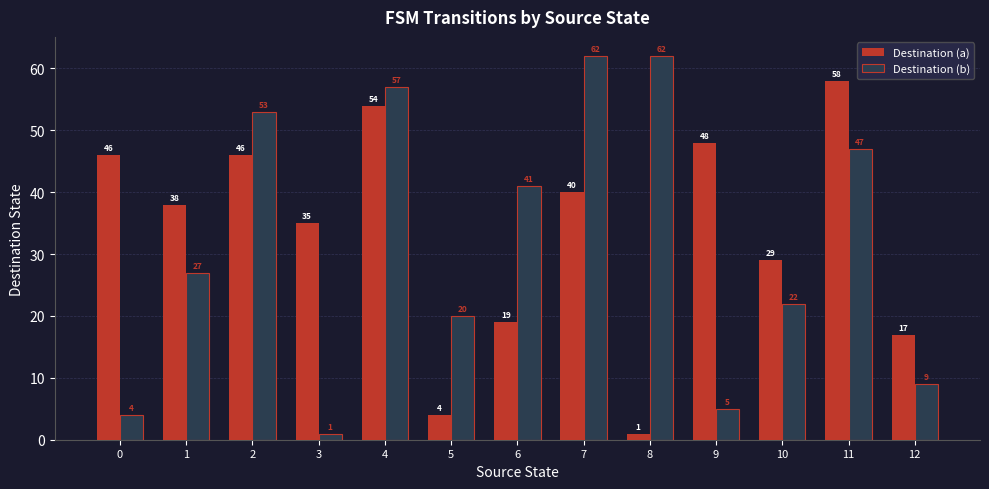

What is the difference between the maximum and minimum values in the Destination (b) series?

61